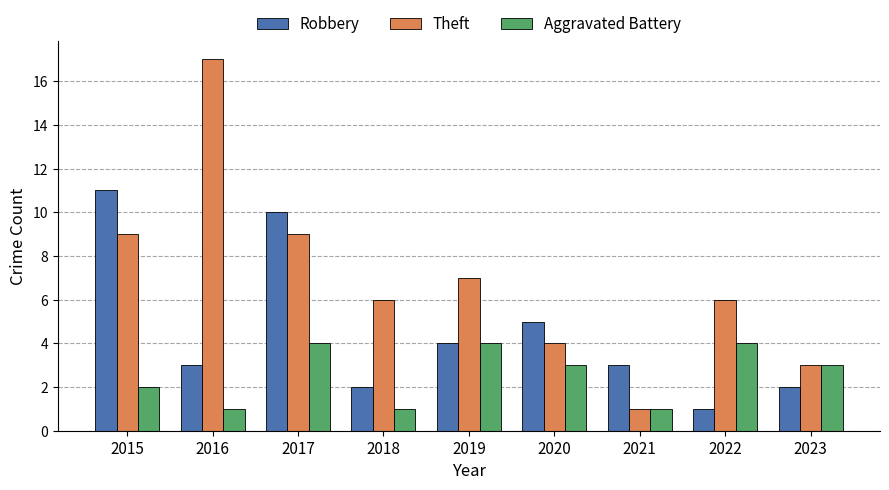

How many bars are there in total?

27